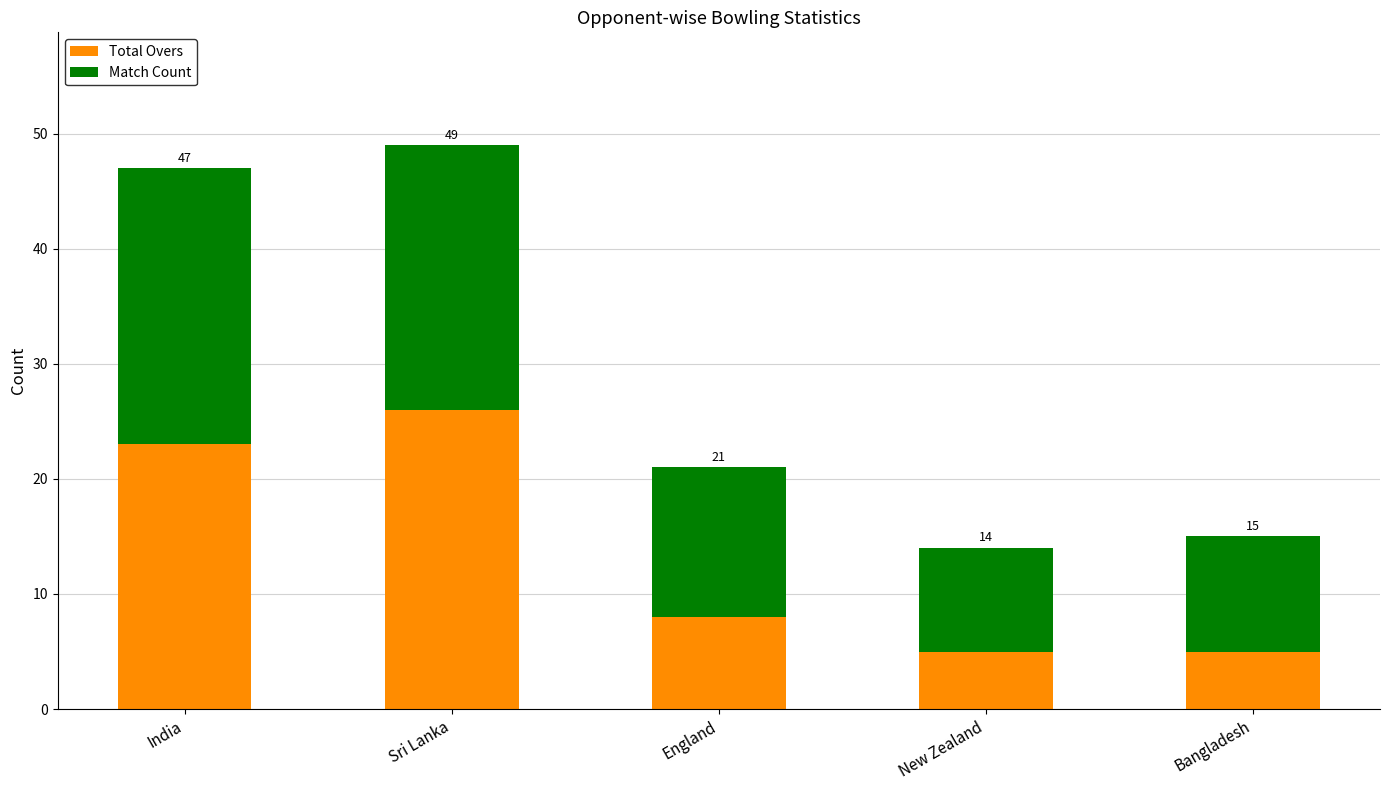

What are all the series names shown in the legend?

Total Overs, Match Count